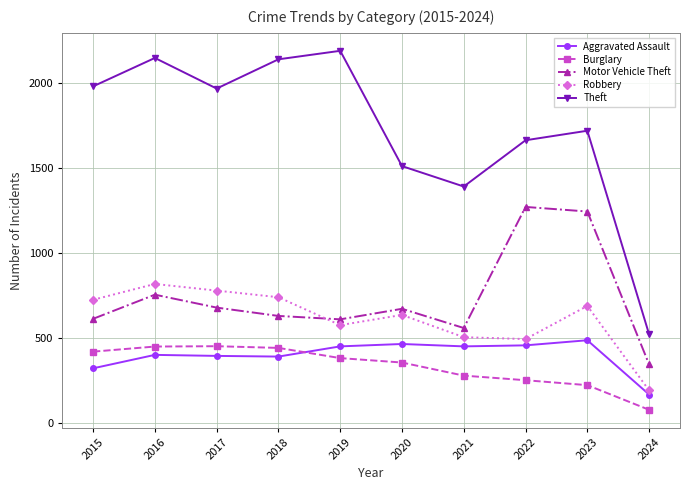

Which series has the largest range (max minus min)?

Theft